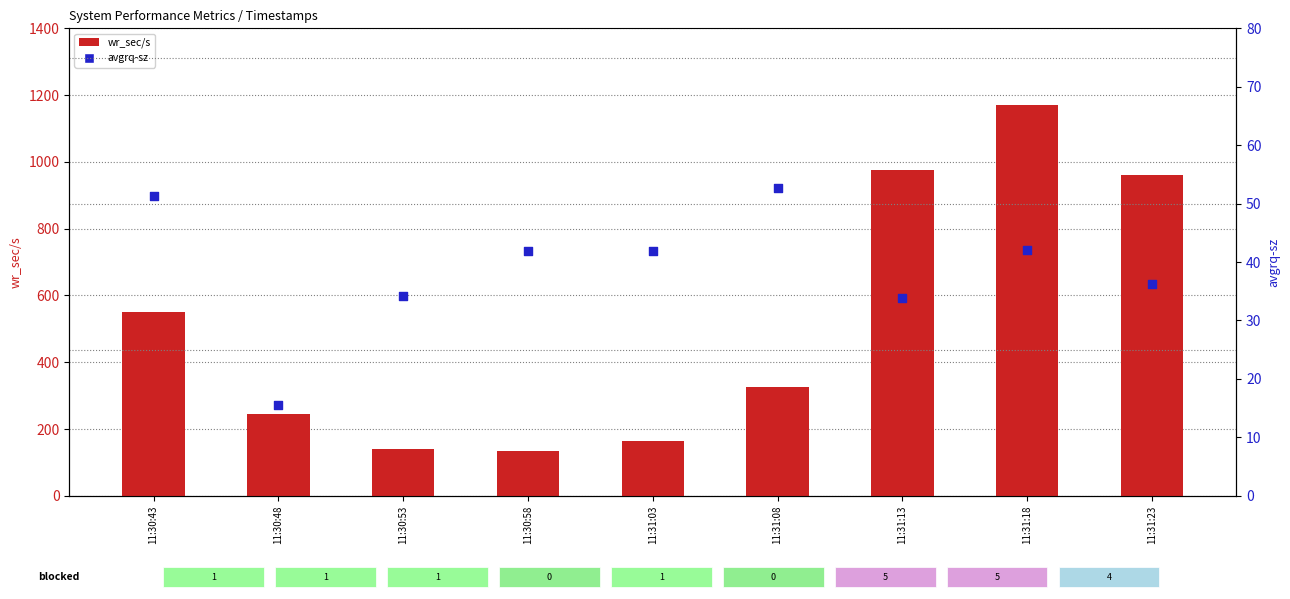

Is the value of wr_sec/s at 11:30:48 greater than the value of avgrq-sz at 11:30:58?

Yes